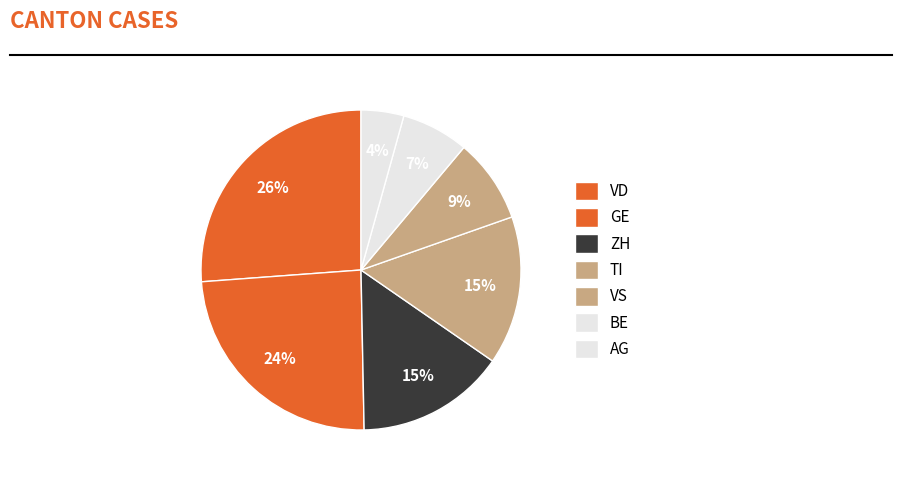

How many segments does this pie chart have?

7